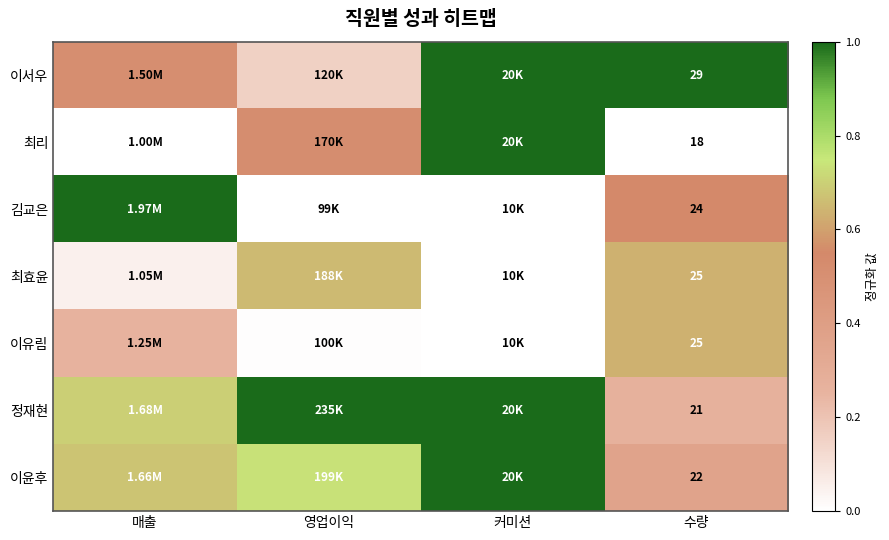

At how many categories does at least one series exceed 0?

4